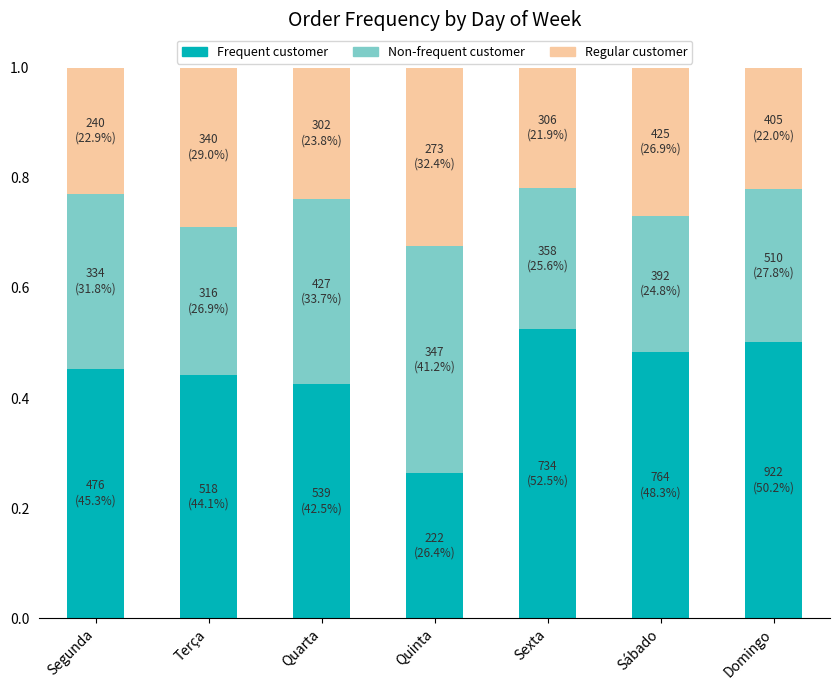

At which label is Frequent customer closest to 0?

Quinta